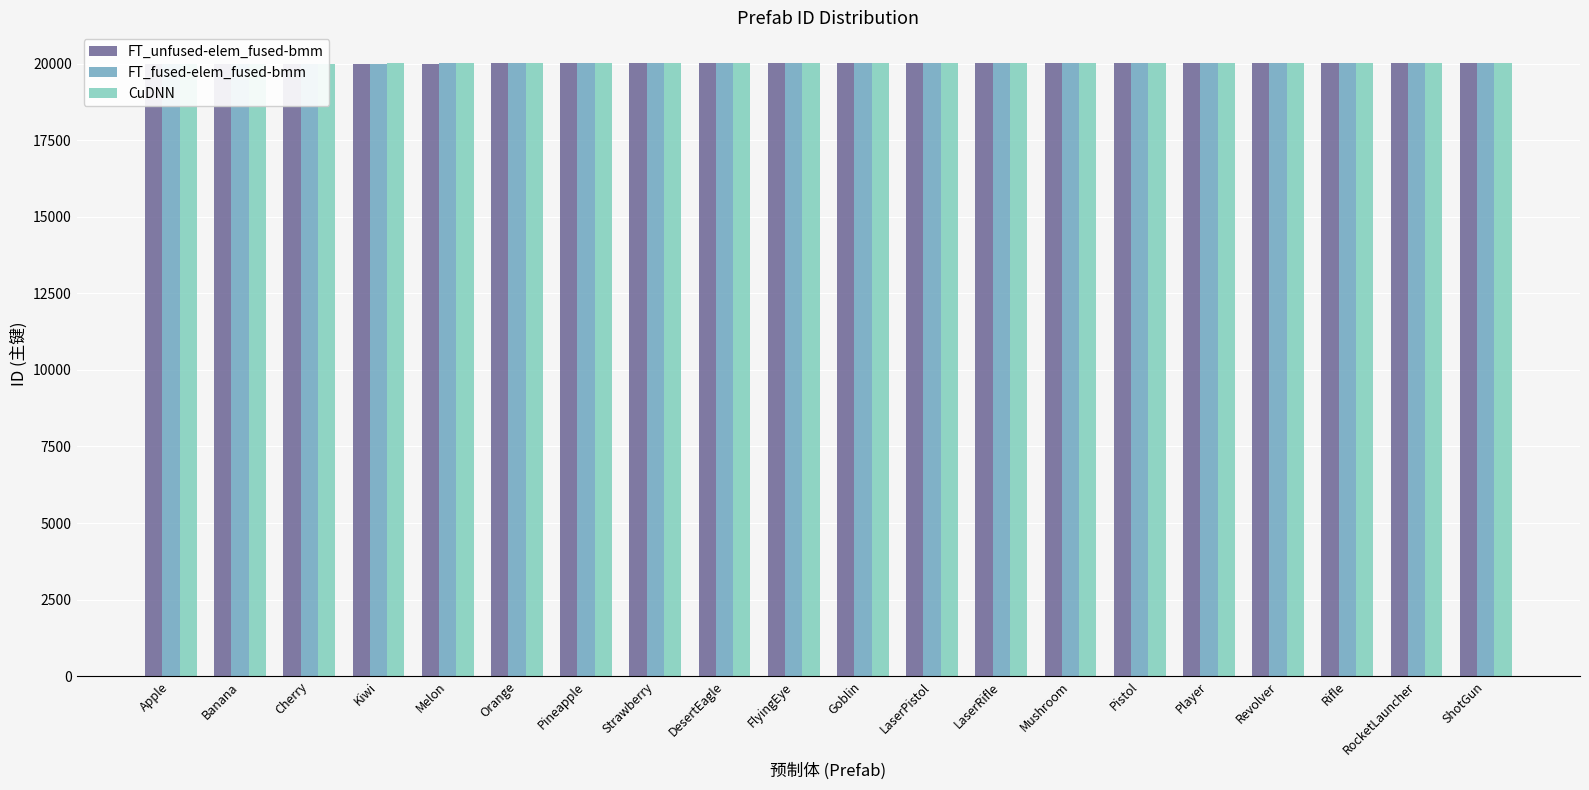

Is the value of FT_unfused-elem_fused-bmm at Banana greater than the value of FT_fused-elem_fused-bmm at DesertEagle?

No